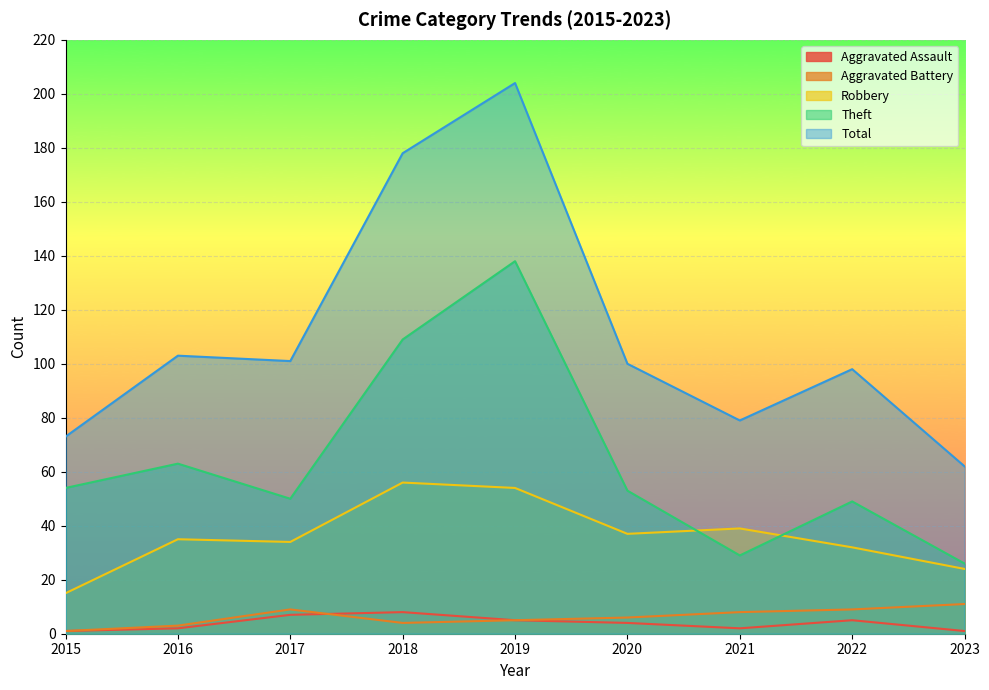

What is the difference between the highest and lowest values at 2020?

96